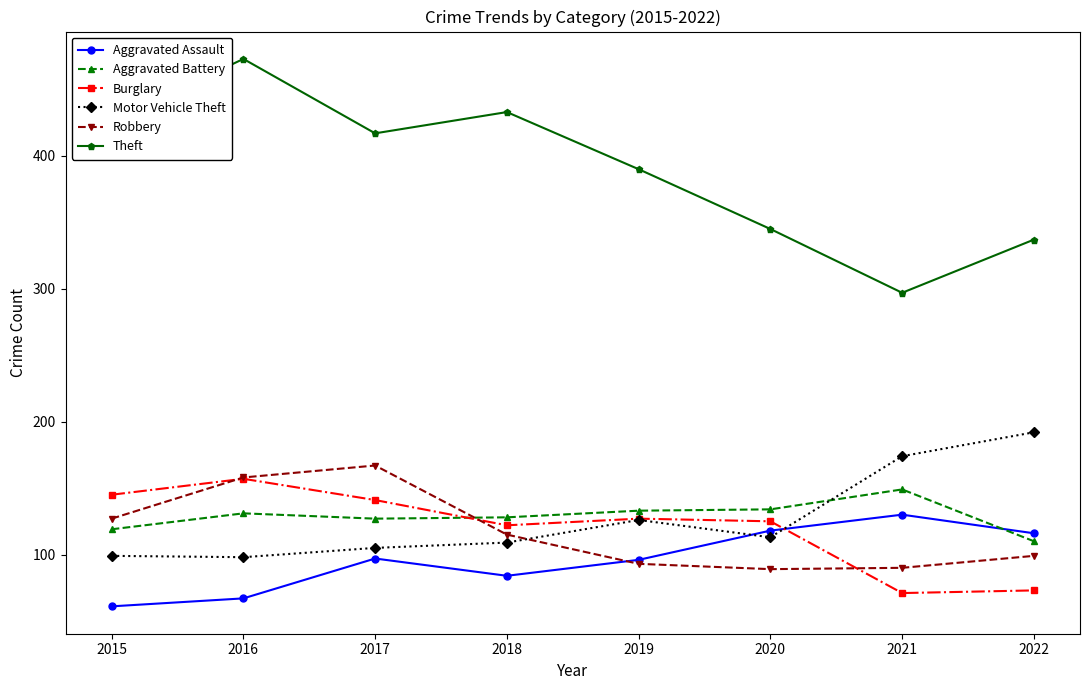

Where is the first local maximum for Robbery?

2017